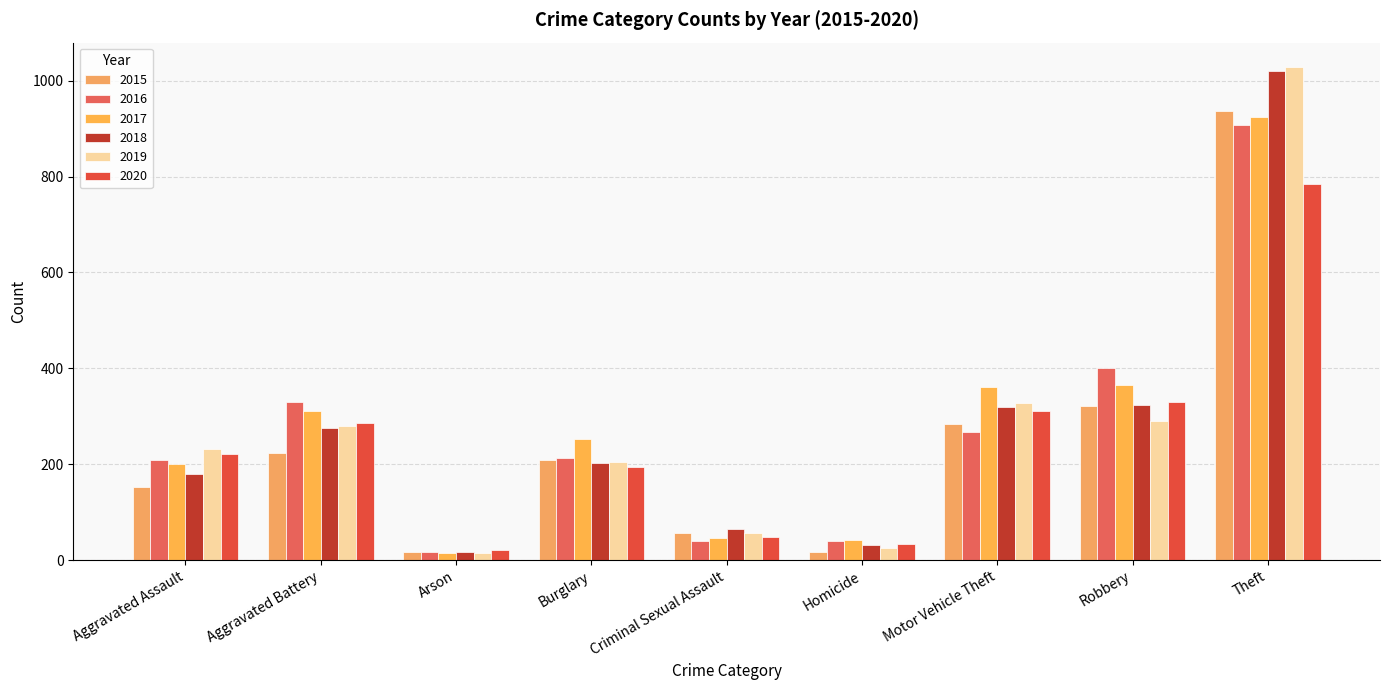

Reading right to left, what are all the values shown in this chart?

2015: Theft=936	Robbery=322	Motor Vehicle Theft=284	Homicide=18	Criminal Sexual Assault=56	Burglary=209	Arson=17	Aggravated Battery=223	Aggravated Assault=152
2016: Theft=908	Robbery=401	Motor Vehicle Theft=267	Homicide=39	Criminal Sexual Assault=40	Burglary=213	Arson=17	Aggravated Battery=330	Aggravated Assault=208
2017: Theft=925	Robbery=365	Motor Vehicle Theft=361	Homicide=43	Criminal Sexual Assault=46	Burglary=252	Arson=15	Aggravated Battery=311	Aggravated Assault=200
2018: Theft=1021	Robbery=324	Motor Vehicle Theft=319	Homicide=32	Criminal Sexual Assault=66	Burglary=202	Arson=16	Aggravated Battery=276	Aggravated Assault=180
2019: Theft=1028	Robbery=290	Motor Vehicle Theft=327	Homicide=26	Criminal Sexual Assault=56	Burglary=205	Arson=15	Aggravated Battery=280	Aggravated Assault=231
2020: Theft=785	Robbery=329	Motor Vehicle Theft=312	Homicide=34	Criminal Sexual Assault=48	Burglary=195	Arson=22	Aggravated Battery=287	Aggravated Assault=222